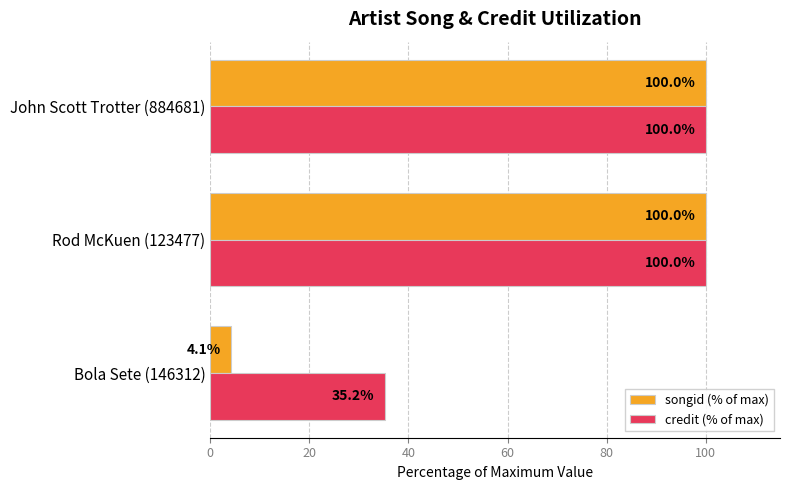

The value of credit (% of max) at Bola Sete (146312) is 35.2. True or false?

True